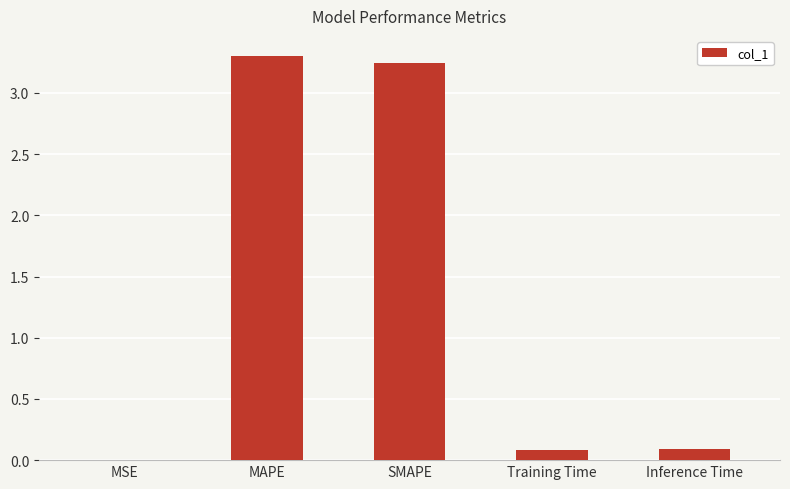

The chart shows a value of 3.3 at MAPE. True or false?

True